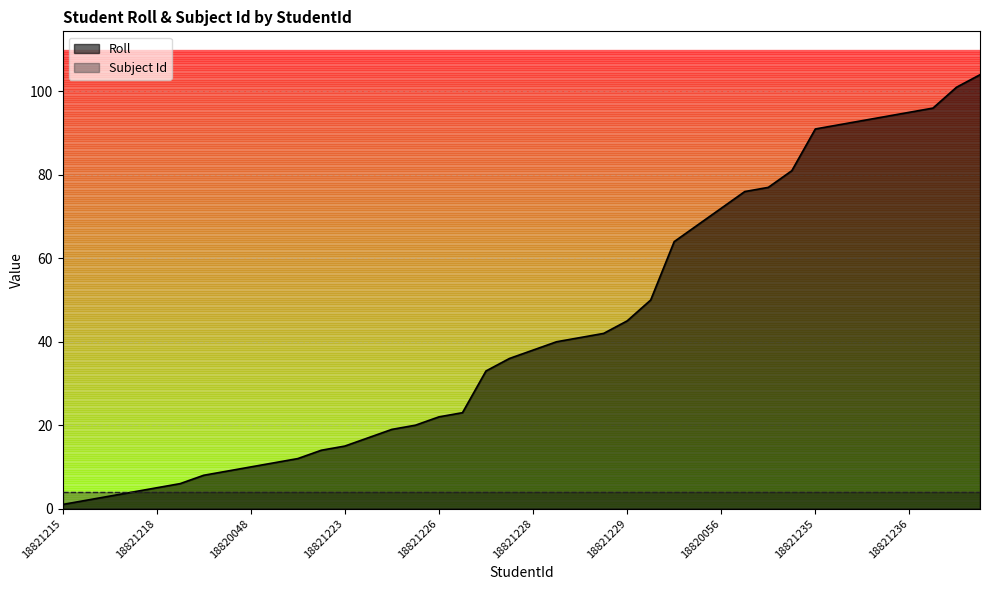

Reading right to left, list all the values displayed in this chart.

18821282=104	18820059=101	18821237=96	18821236=95	18820058=94	18820053=93	18821281=92	18821235=91	18821234=81	18821233=77	18821232=76	18820056=72	18820055=68	18821231=64	18821230=50	18821229=45	18820052=42	18821280=41	18820051=40	18821228=38	18821227=36	18820050=33	18821279=23	18821226=22	18821225=20	18821224=19	18821278=17	18821223=15	18821222=14	18821277=12	18820049=11	18820048=10	18821221=9	18821220=8	18821219=6	18821218=5	18821217=4	18821216=3	18820047=2	18821215=1